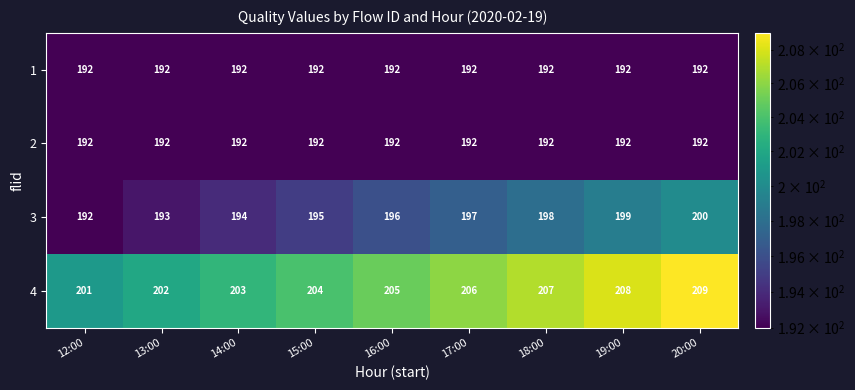

The 1 series shows 192 at 14:00. True or false?

True